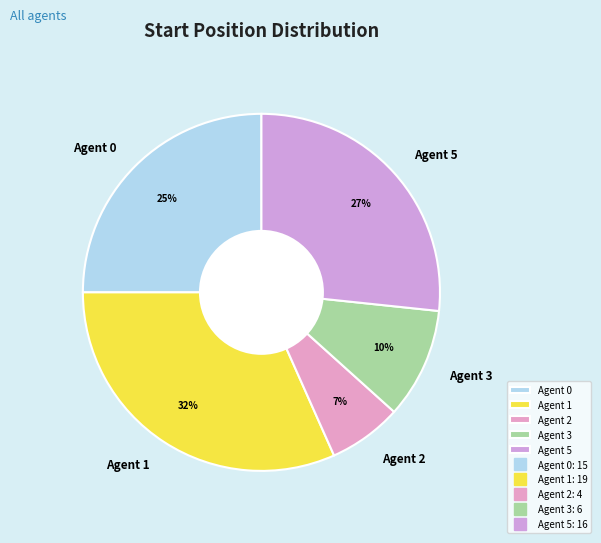

Is the sum of Agent 3 and Agent 0 greater than half?

No